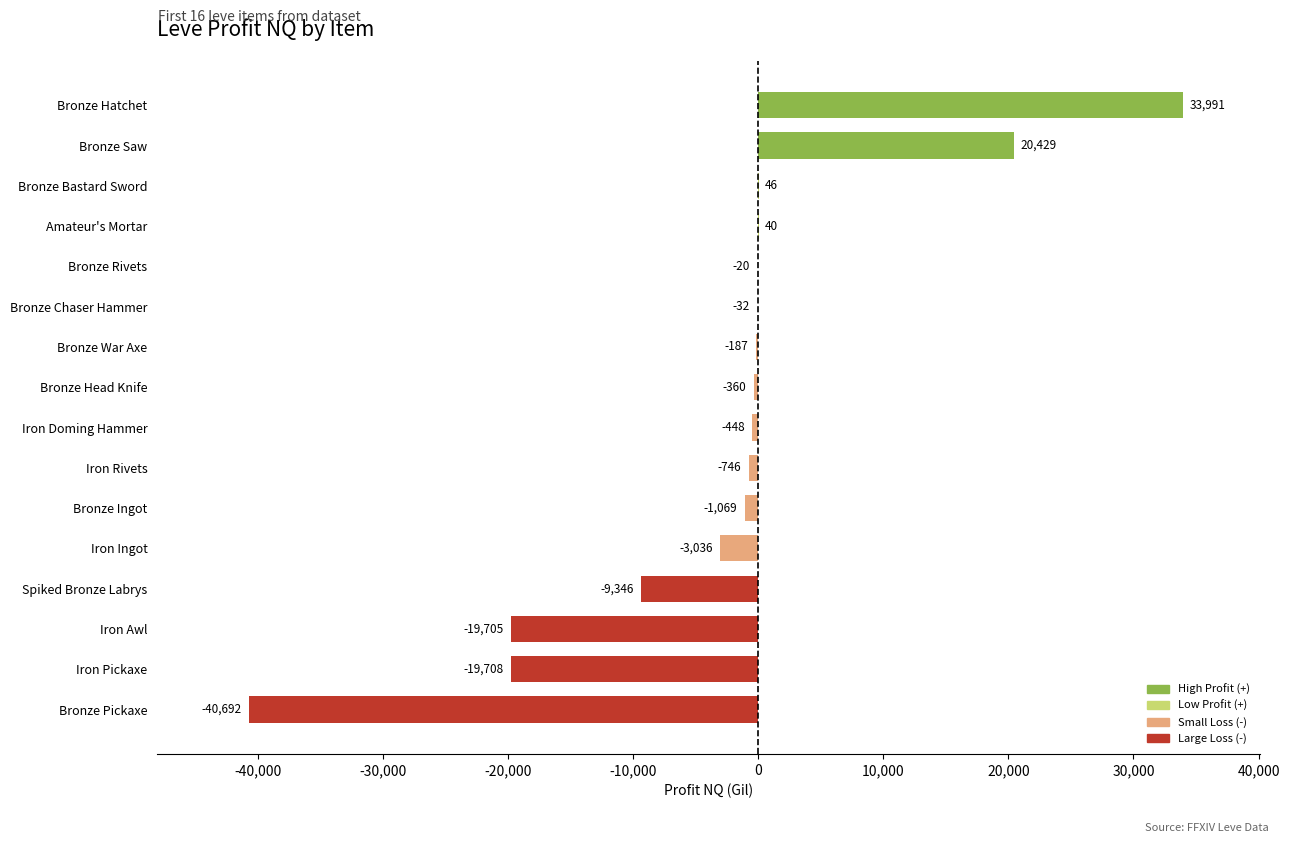

Count the number of categories in the chart.

16